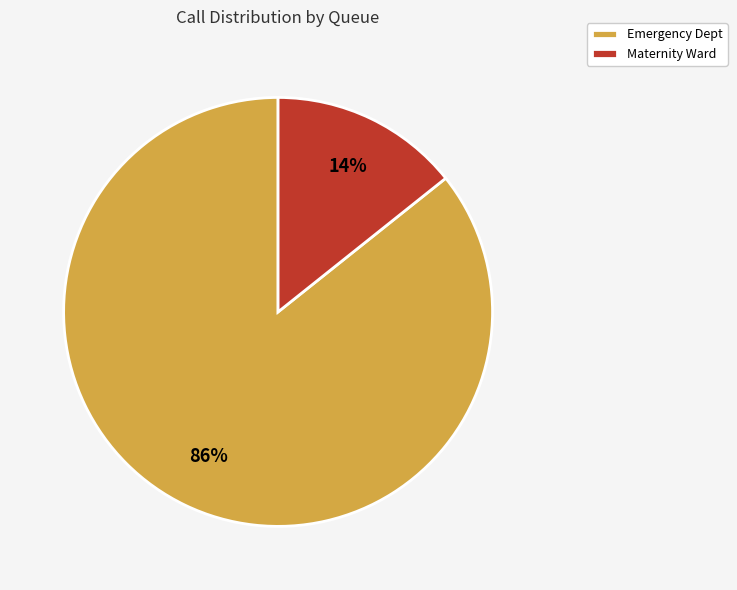

Which category has the biggest portion of the pie?

Emergency Dept